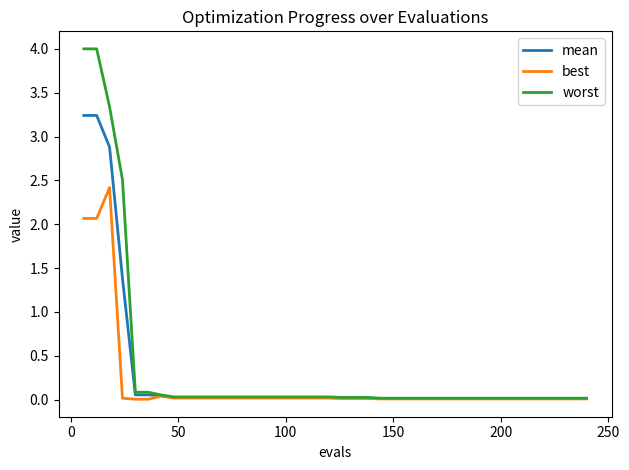

Count the number of categories in the chart.

40